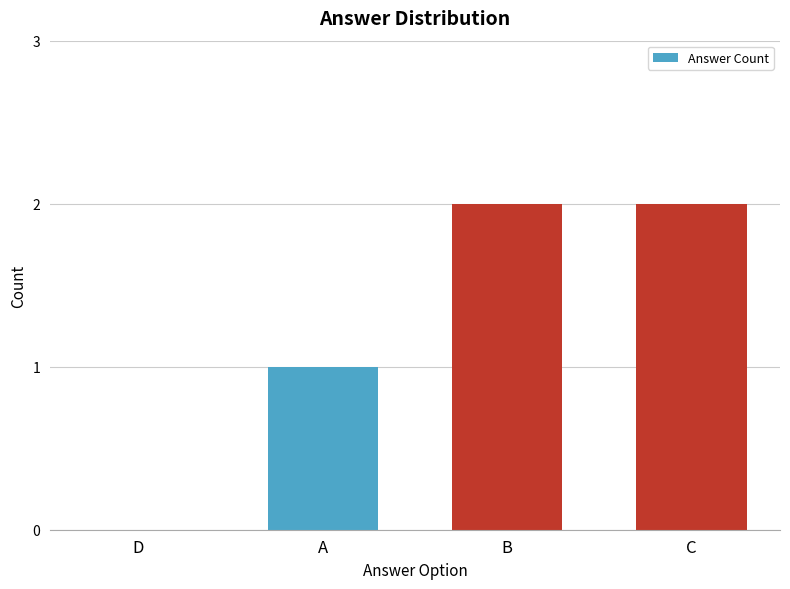

What is the sum of all values?

5